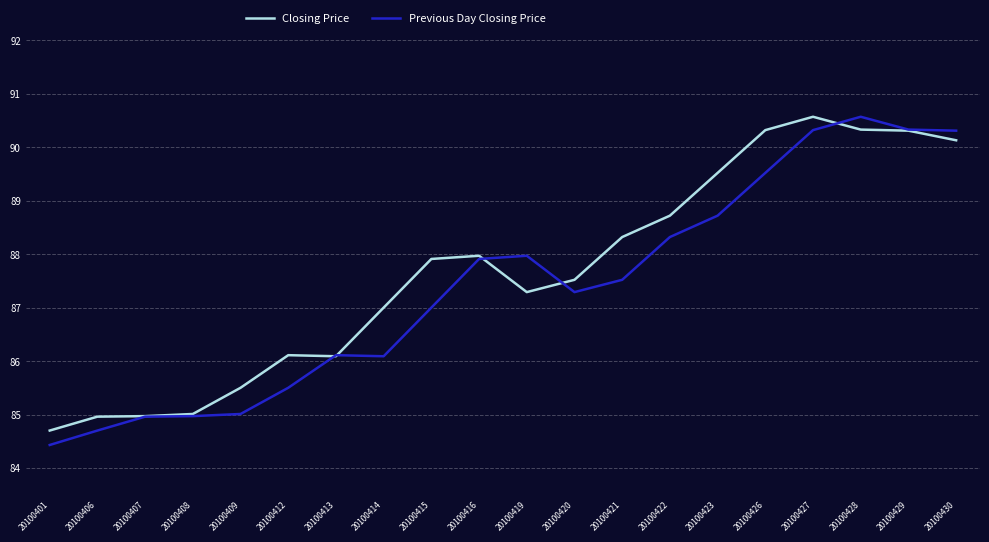

How many distinct data groups are displayed?

2